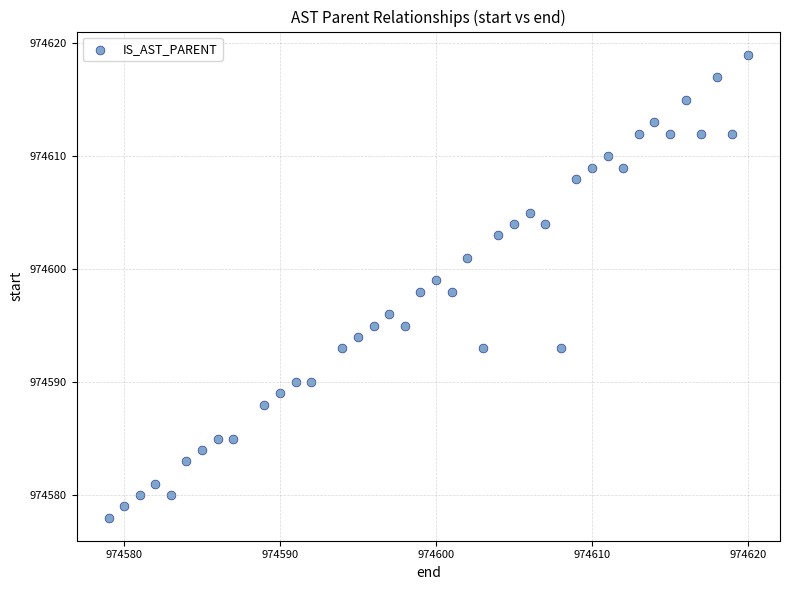

What is the range of X values (max minus min)?

41